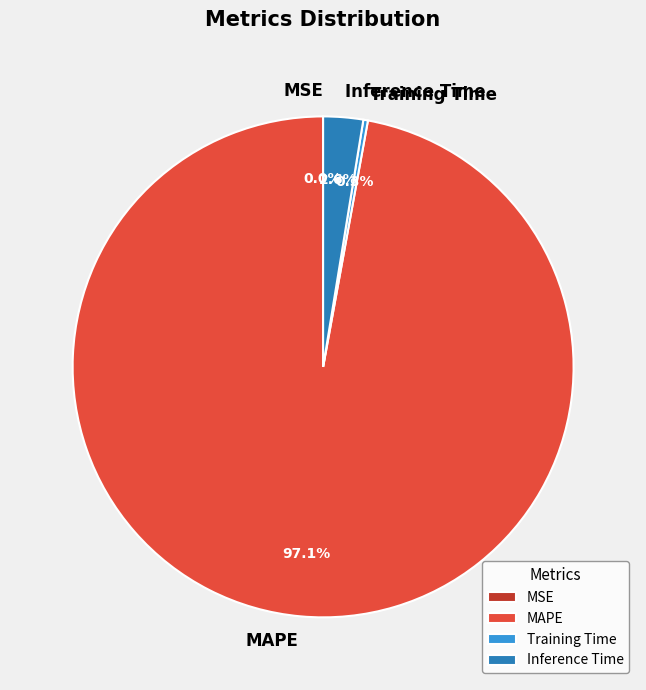

True or false: Training Time accounts for 0% of the total.

True